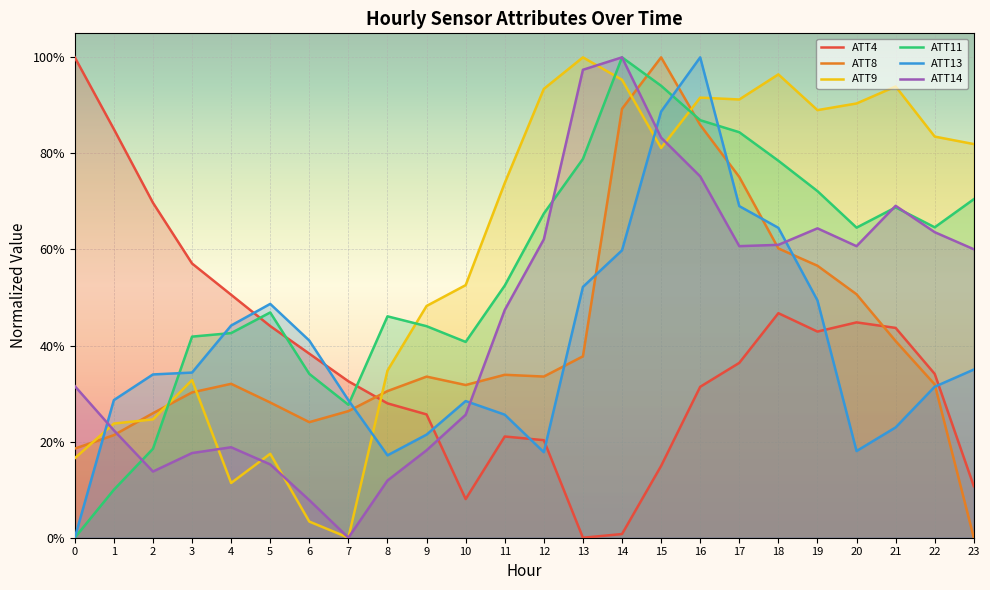

At which category does ATT13 reach its first local peak?

5